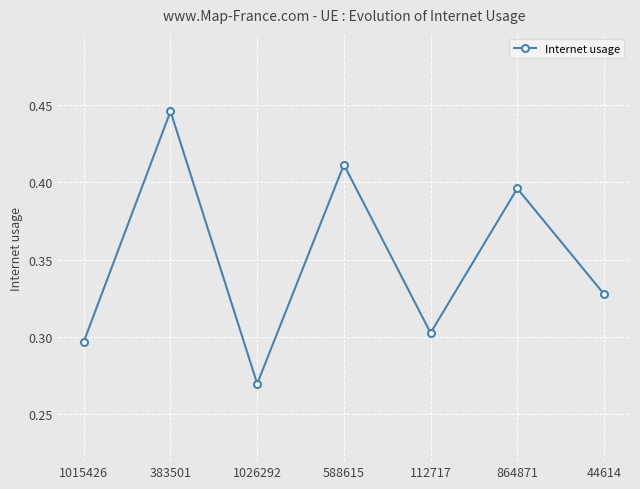

At which category does the chart reach its minimum across all series?

1026292